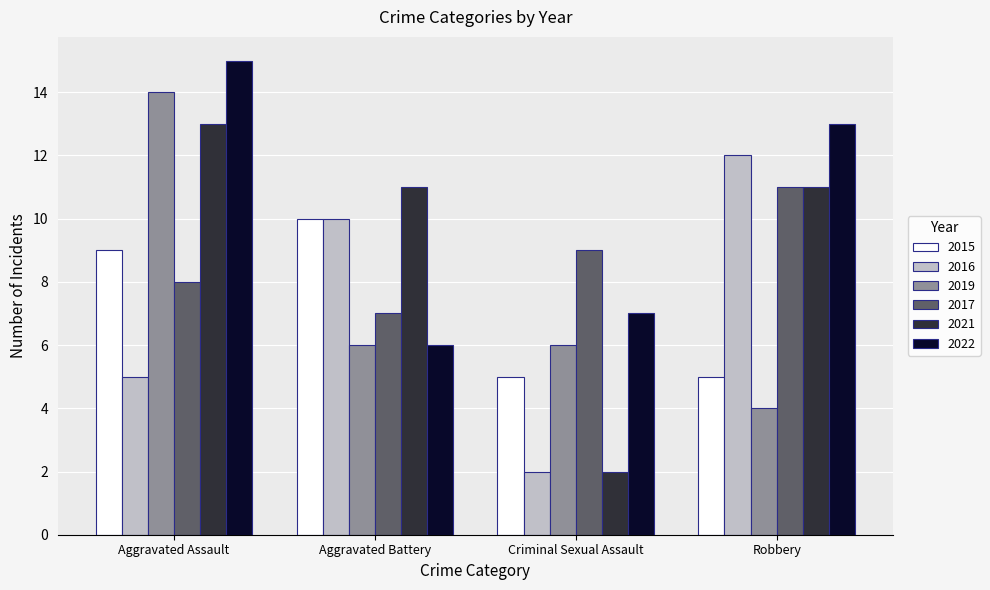

What are all the series names shown in the legend?

2015, 2016, 2019, 2017, 2021, 2022